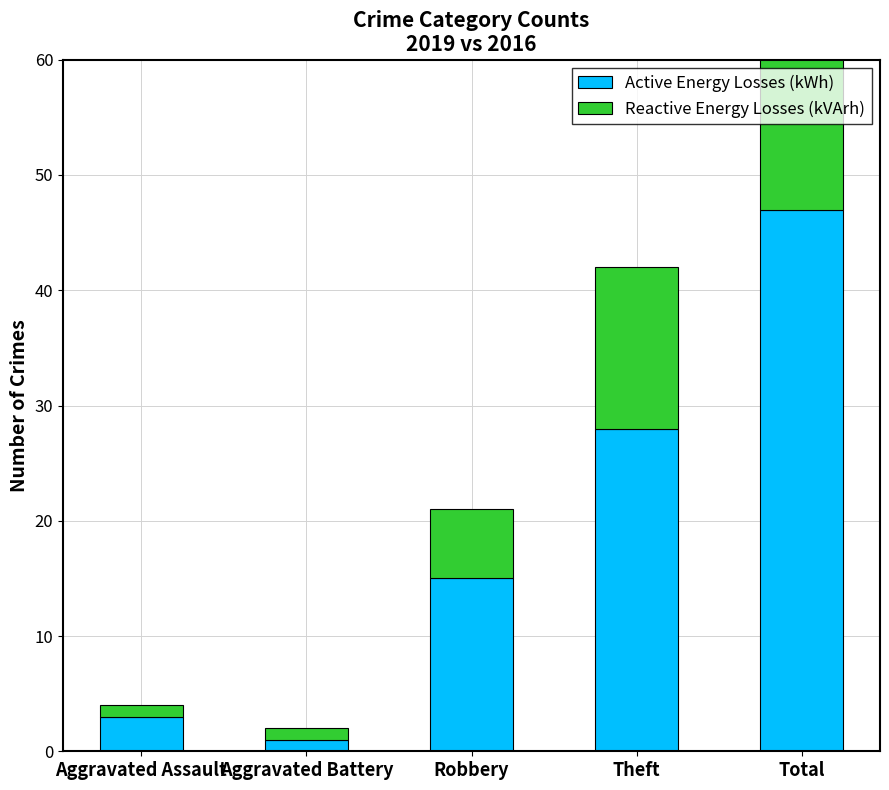

Reading left to right, transcribe all the data shown in this chart.

Active Energy Losses (kWh): Aggravated Assault=3	Aggravated Battery=1	Robbery=15	Theft=28	Total=47
Reactive Energy Losses (kVArh): Aggravated Assault=1	Aggravated Battery=1	Robbery=6	Theft=14	Total=22